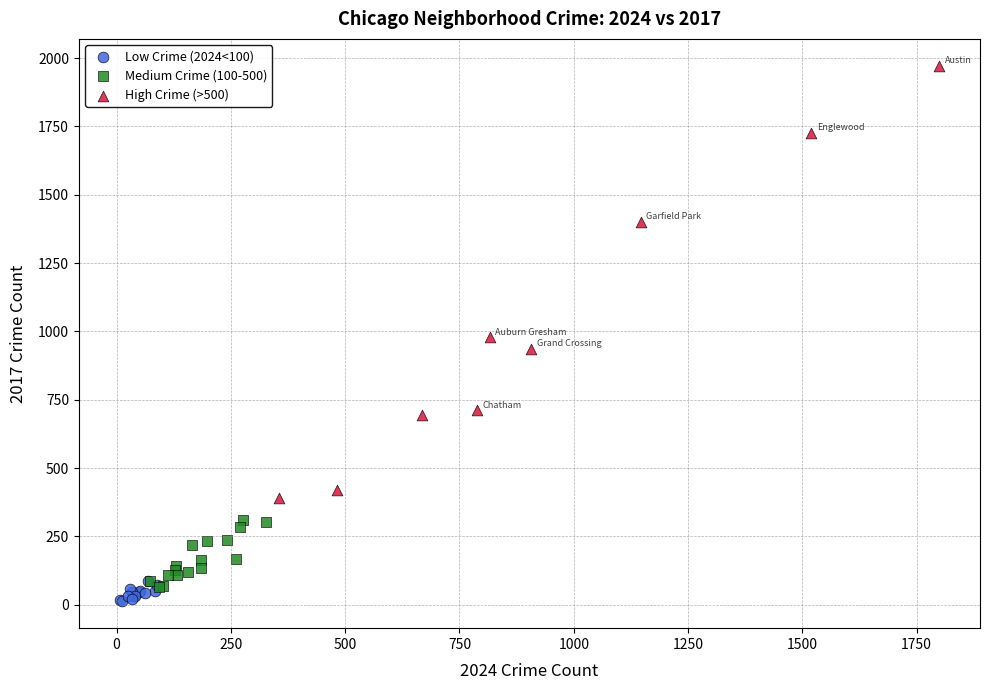

Which series reaches the maximum Y coordinate?

High Crime (>500)